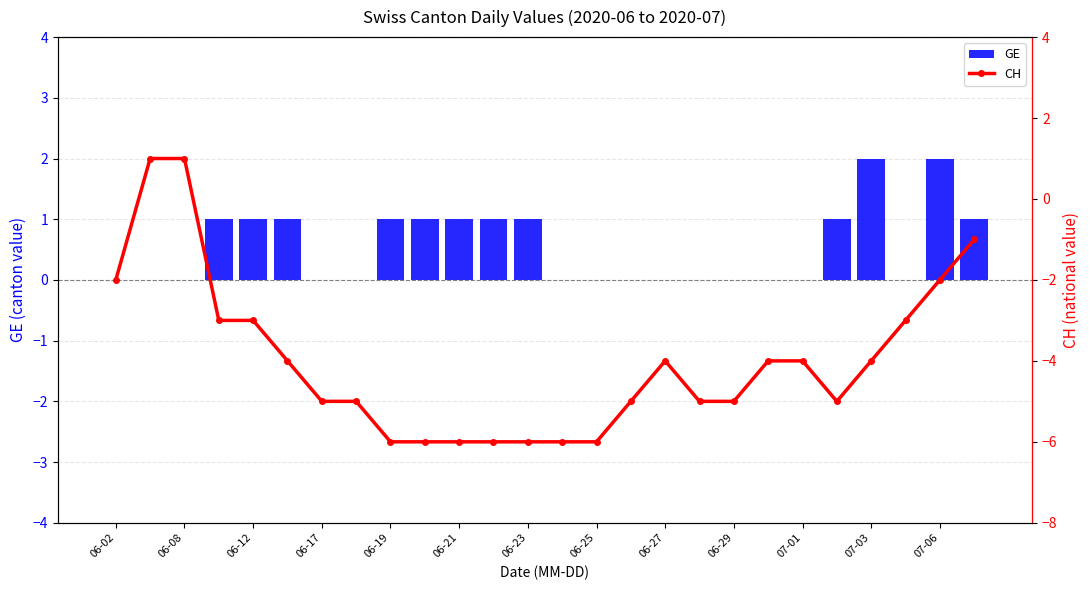

Is it true that GE equals -1 at 06-17?

False